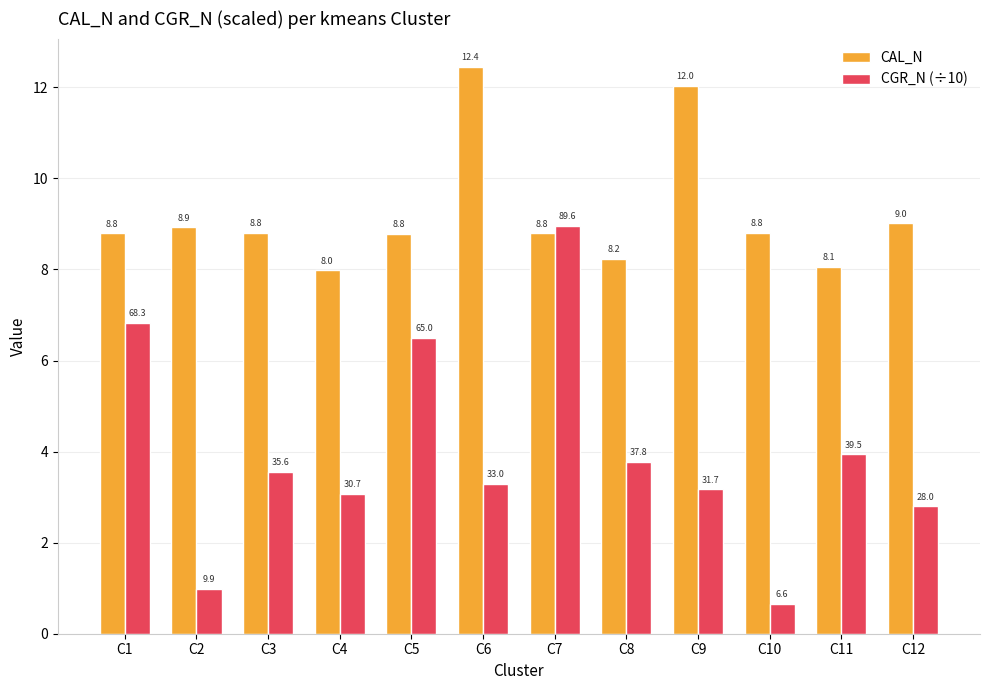

Rank the series at C6 from lowest to highest value.

CGR_N (÷10), CAL_N